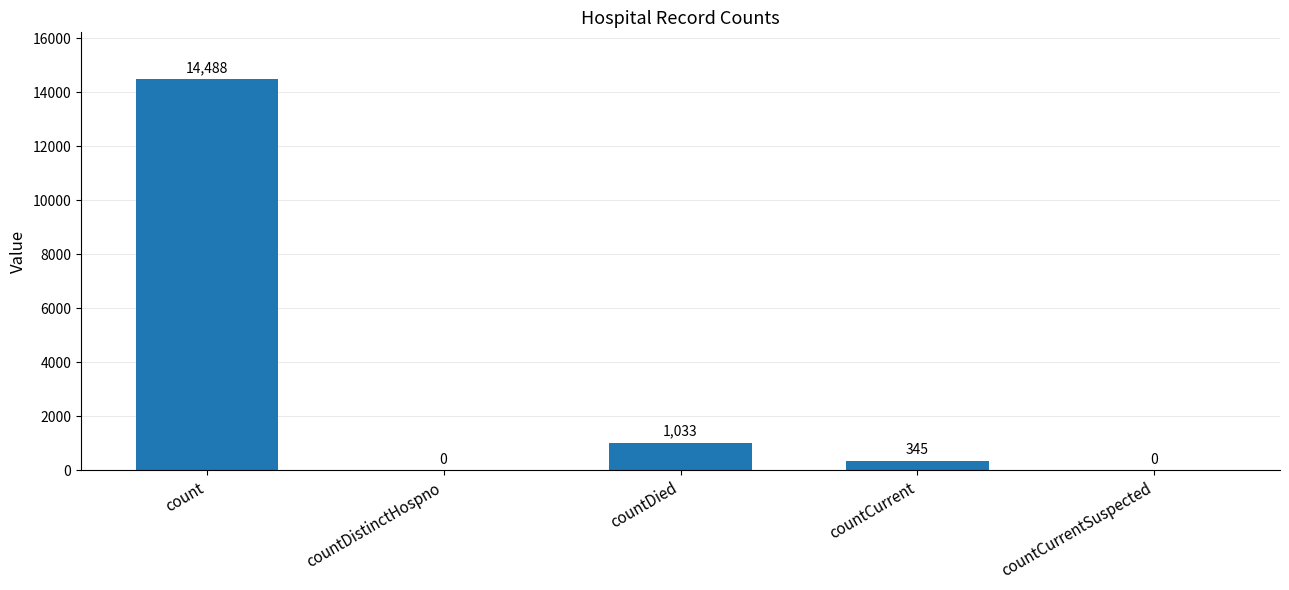

True or false: the data shows 0 at countCurrentSuspected.

True